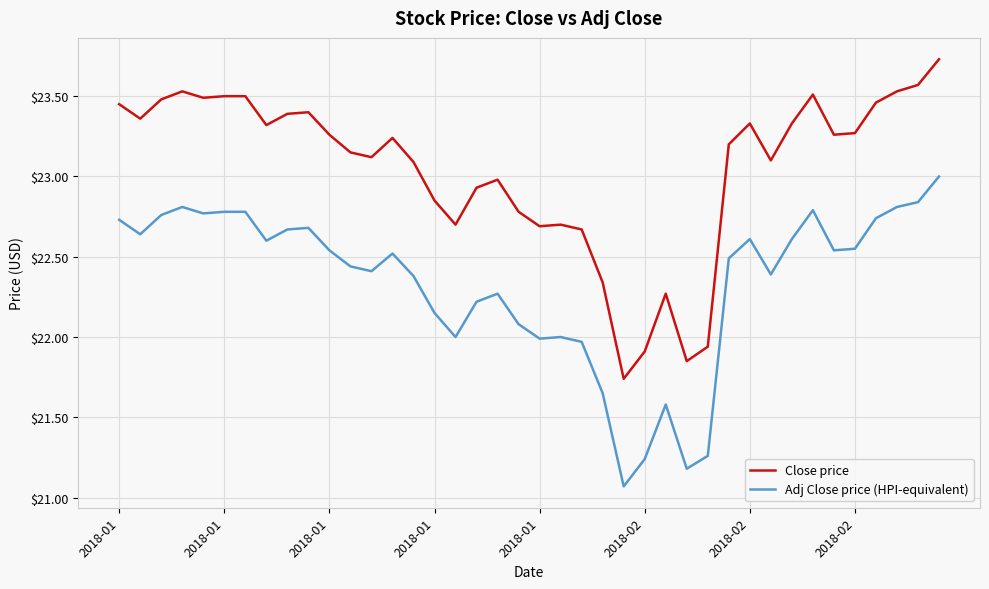

True or false: Close price and Adj Close price (HPI-equivalent) cross at least once.

False